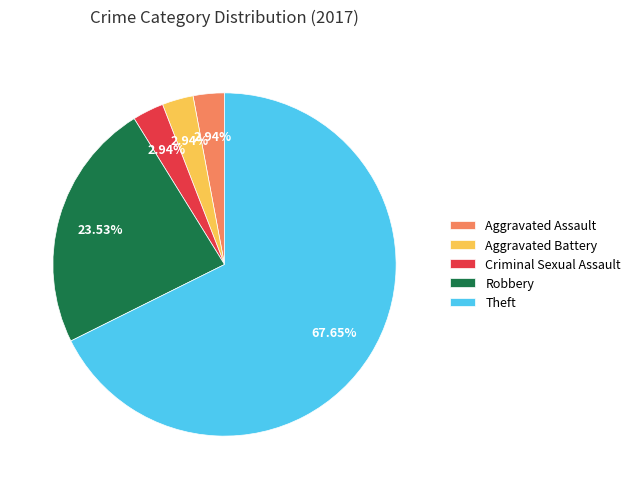

True or false: Criminal Sexual Assault accounts for 3% of the total.

True